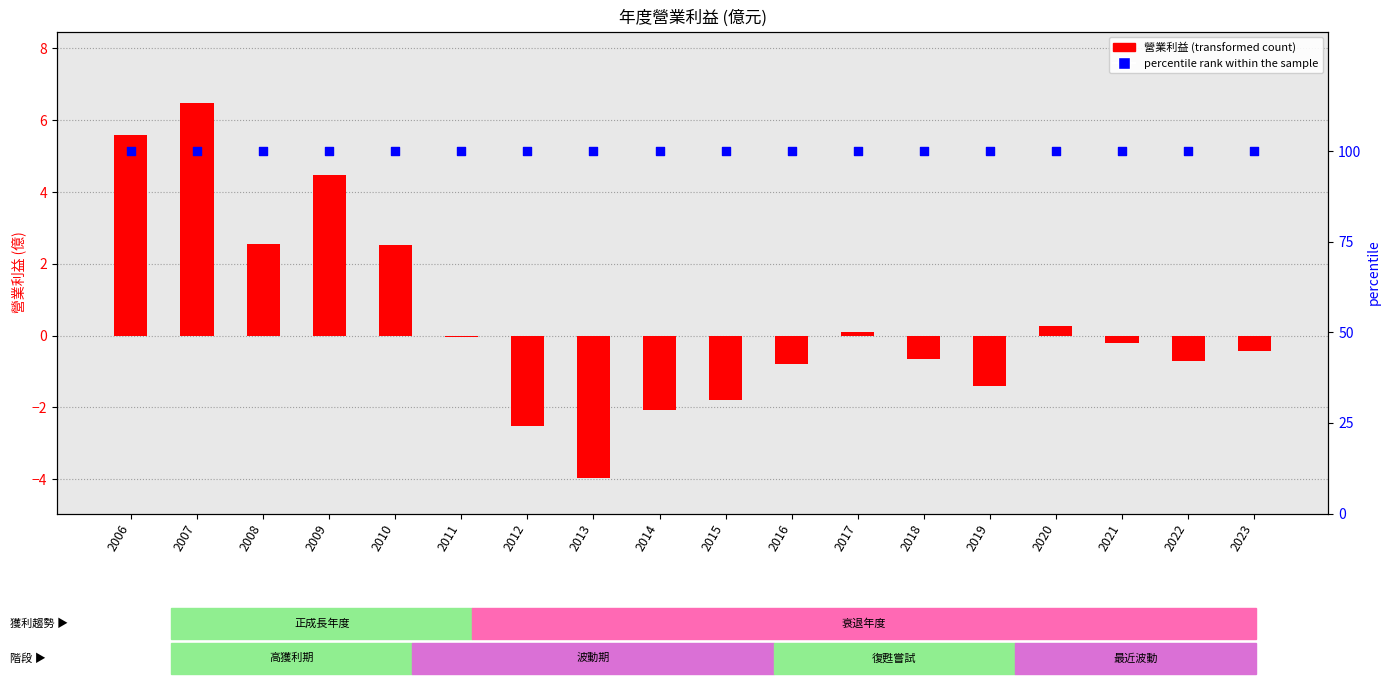

What are all the series names shown in the legend?

營業利益(億), percentile rank within the sample